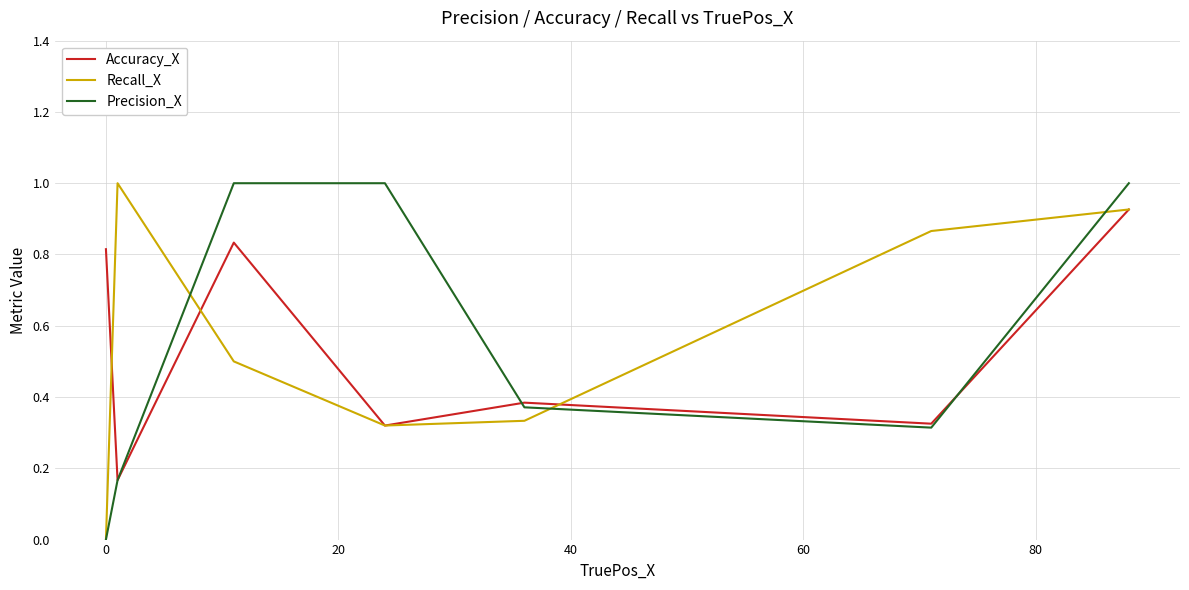

What is the greatest value displayed?

1.0